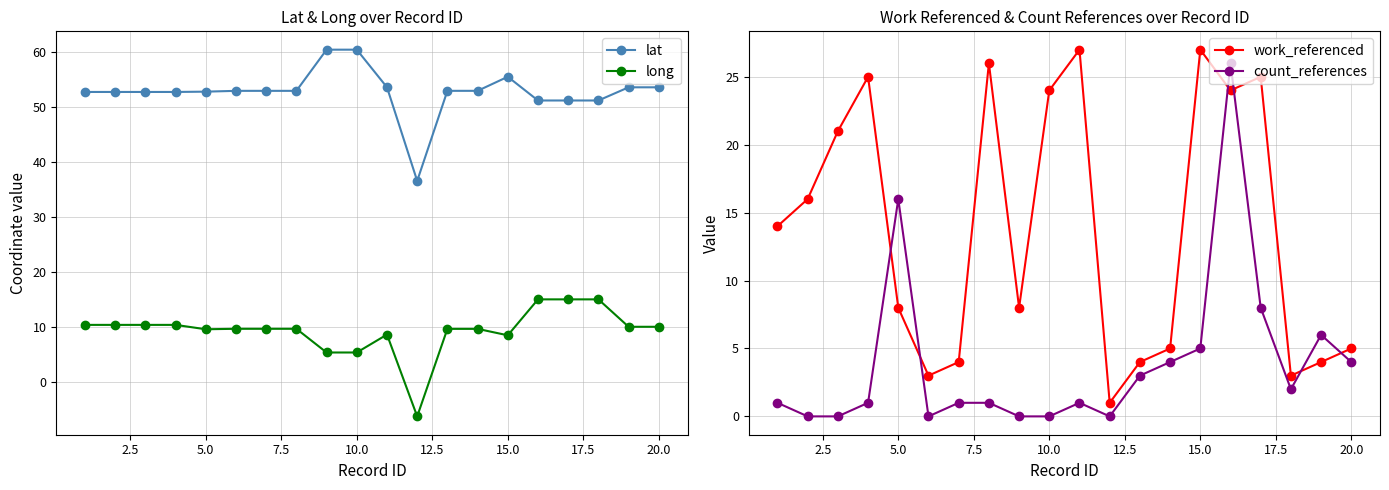

True or false: count_references has a value of 12 at 10.0.

False